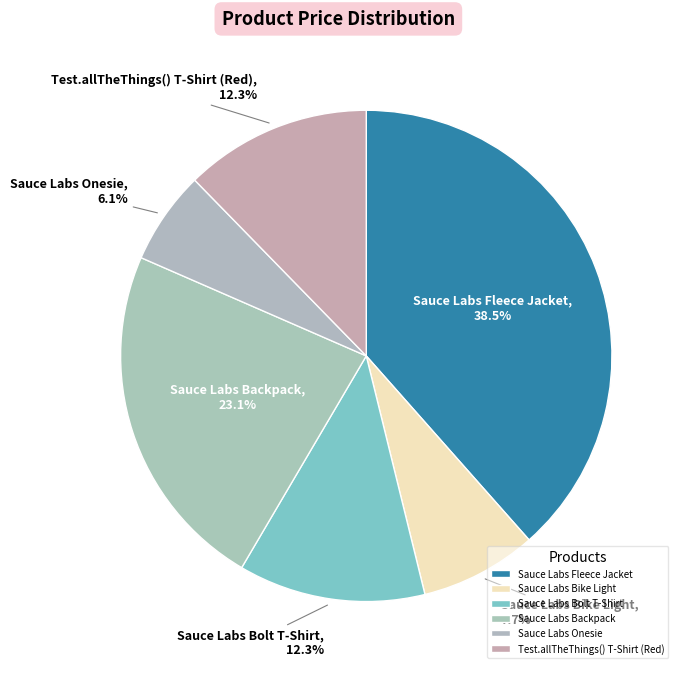

Approximately how many times larger is the value at Test.allTheThings() T-Shirt (Red) compared to Sauce Labs Bolt T-Shirt?

1.0